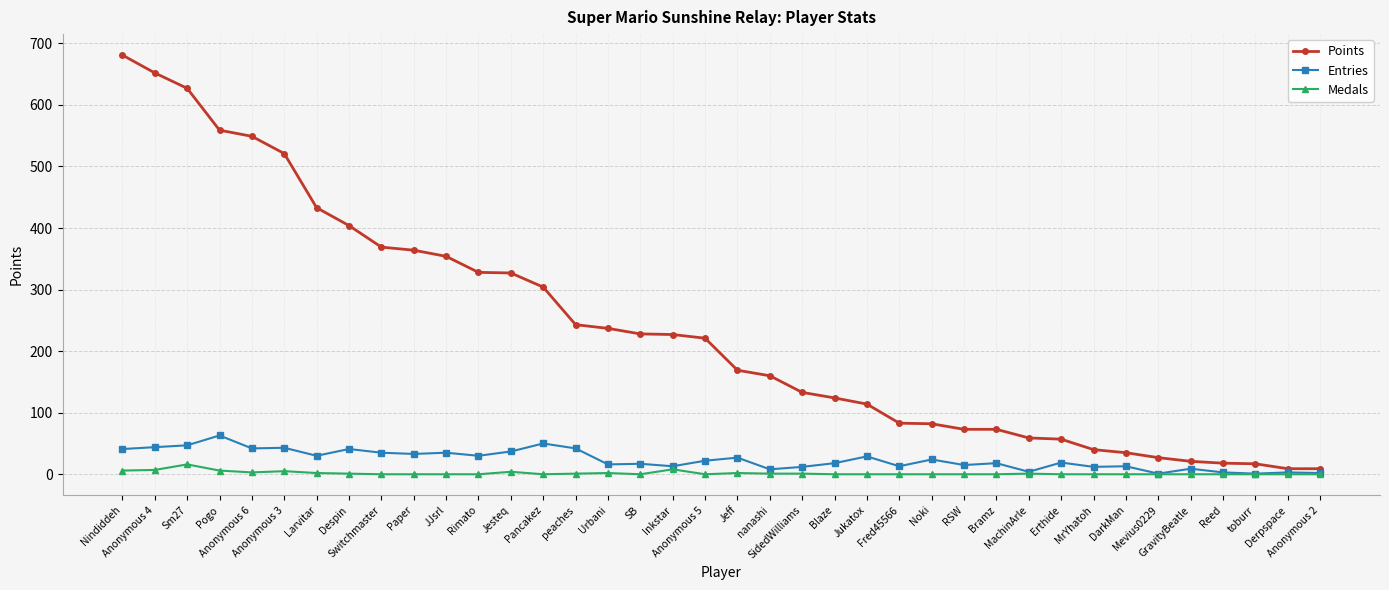

What is the difference between the second highest and second lowest values in the Entries series?

49